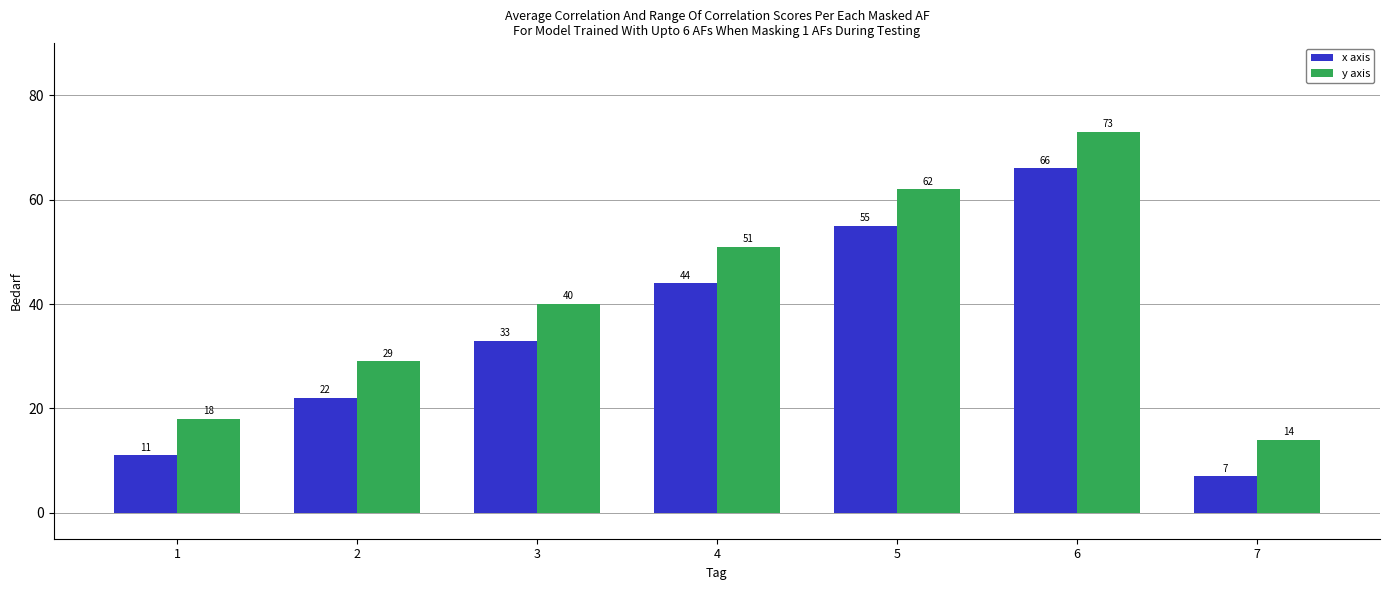

Count the number of categories in the chart.

7